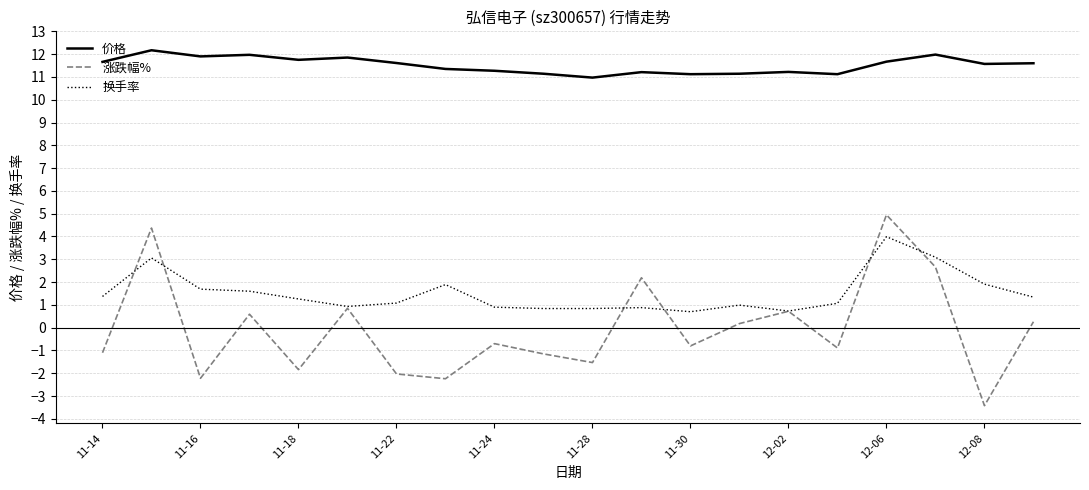

What is the minimum value for 换手率?

0.7